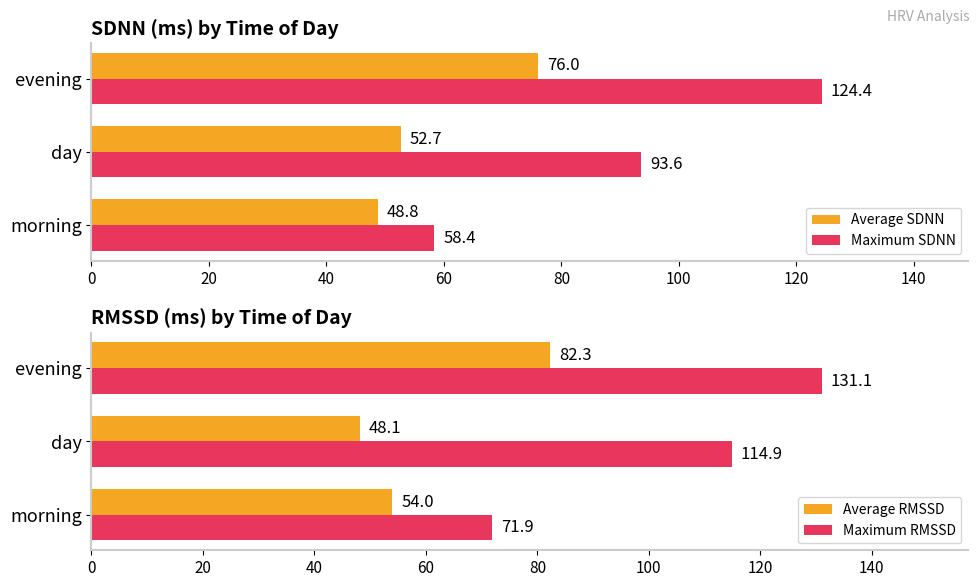

Which series has the largest range (max minus min)?

Maximum SDNN